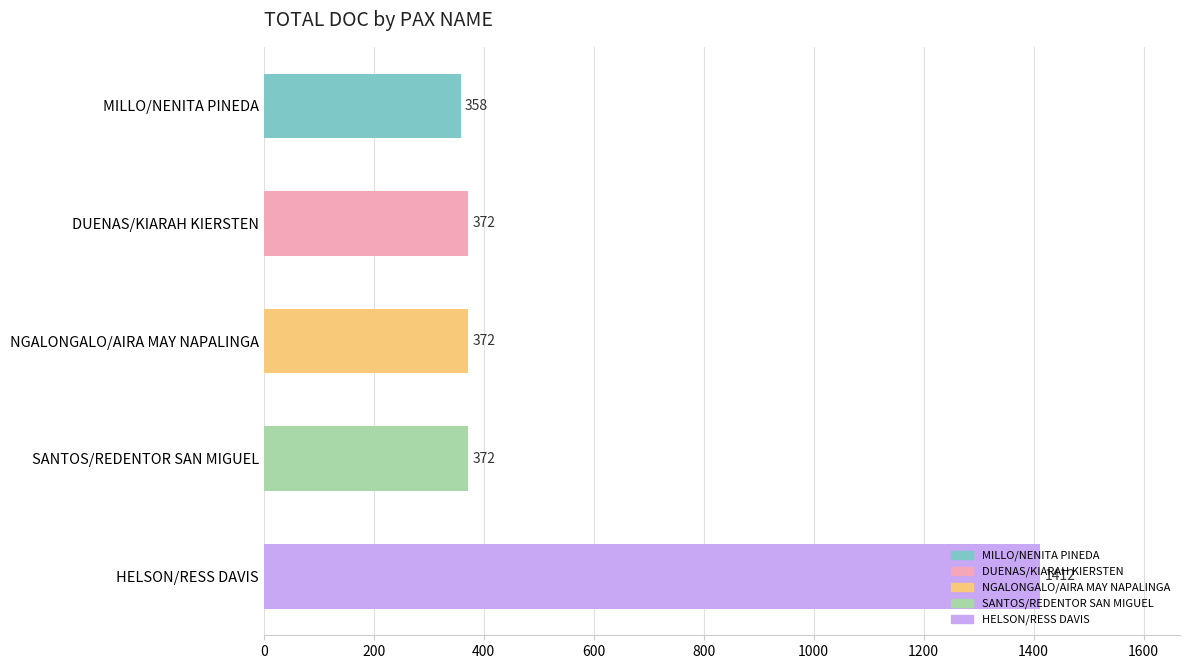

What is the change in value from MILLO/NENITA PINEDA to DUENAS/KIARAH KIERSTEN?

+14